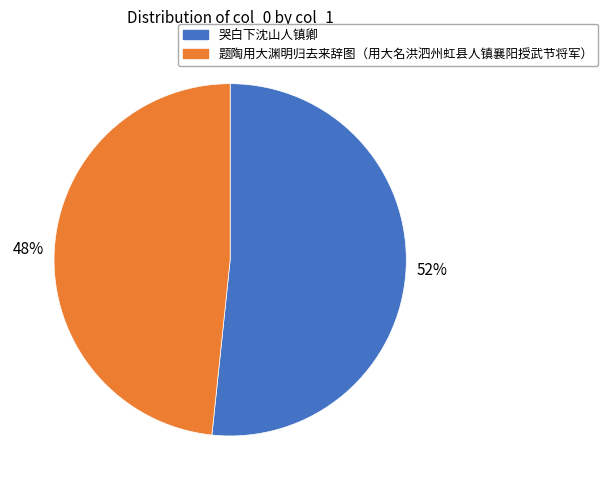

To the nearest percent, what is the average slice percentage?

50%